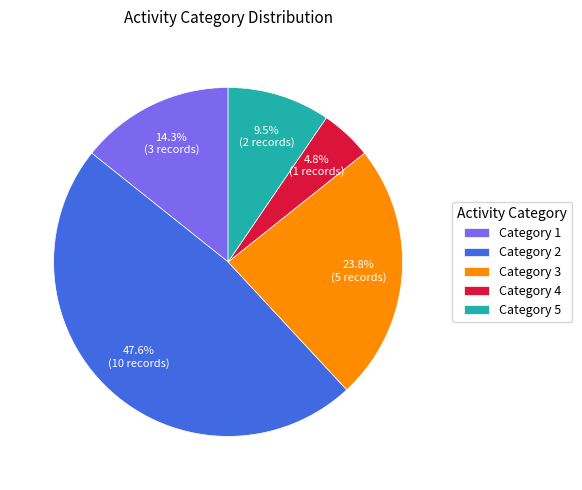

What is the total percentage of Category 3 and Category 4?

28.6%